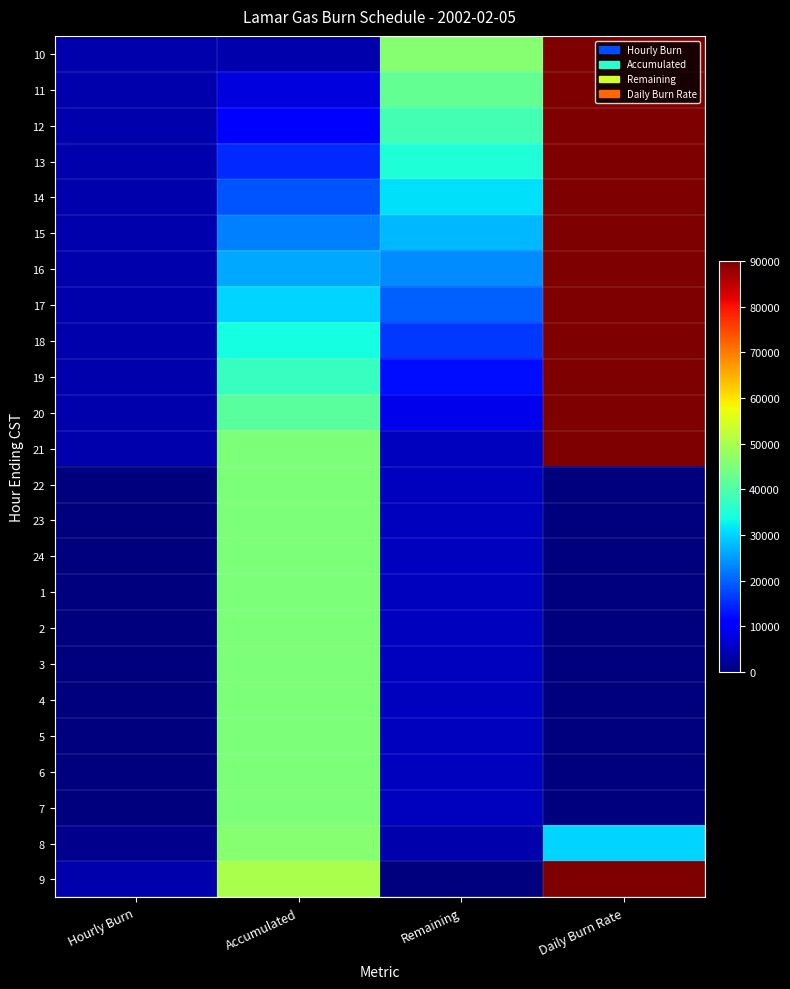

Count the number of data series in this chart.

24